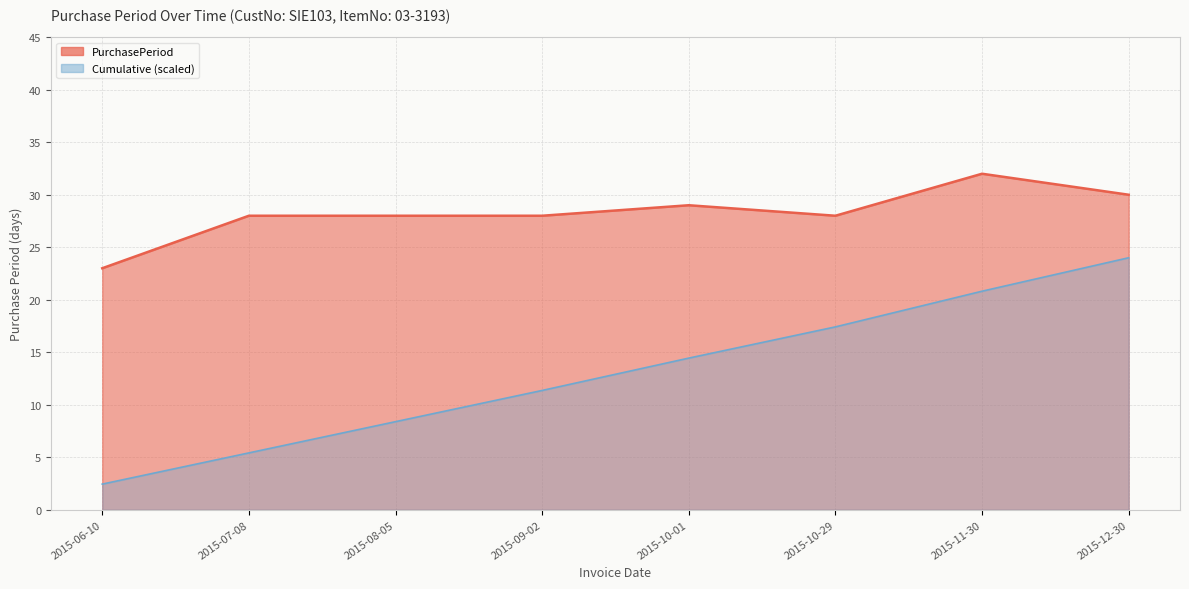

What is the average value?

28